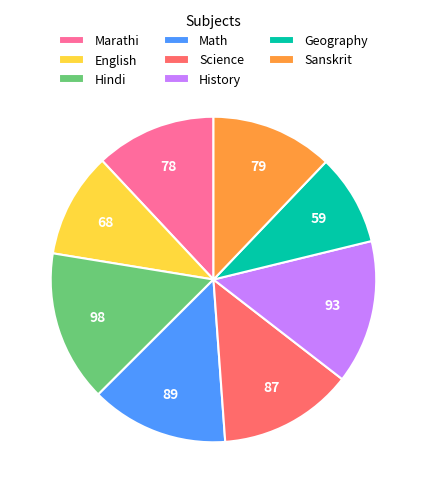

Do Math and History together represent more than half of the pie?

No